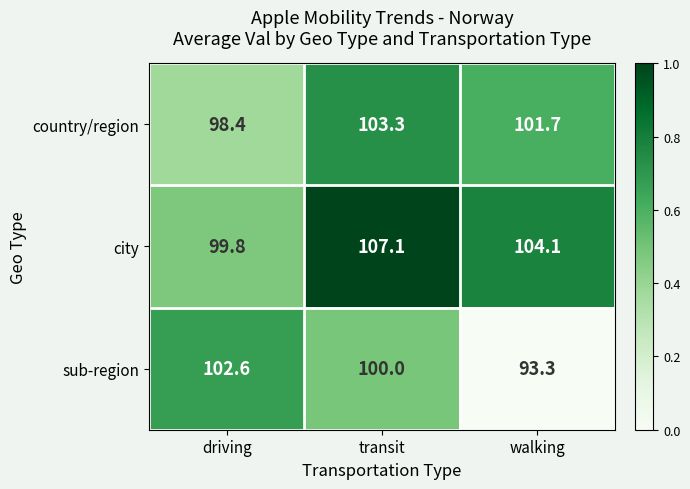

Reading left to right, list all the values displayed in this chart.

country/region: 98.4	103.3	101.7
city: 99.8	107.1	104.1
sub-region: 102.6	100.0	93.3